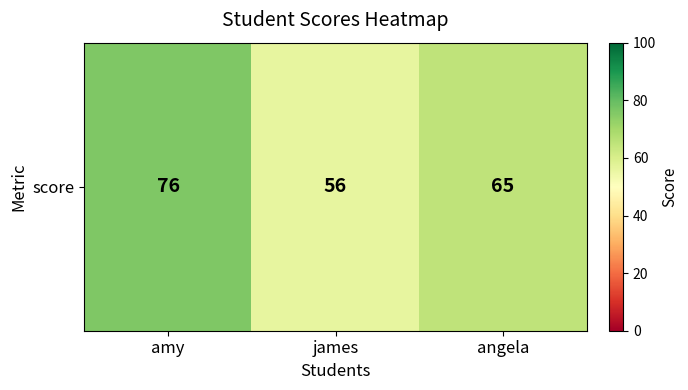

Reading right to left, transcribe all the data shown in this chart.

65	56	76